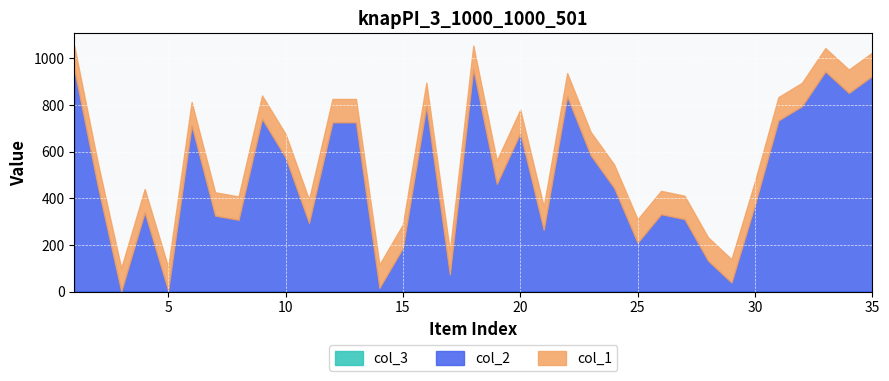

How many data points does each series have?

35